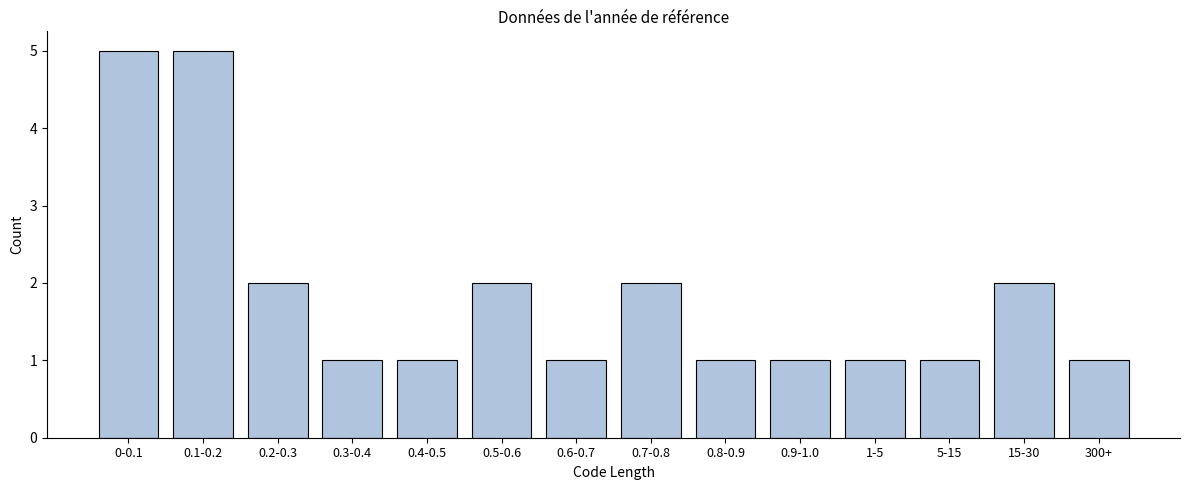

Reading left to right, transcribe all the data shown in this chart.

5	5	2	1	1	2	1	2	1	1	1	1	2	1